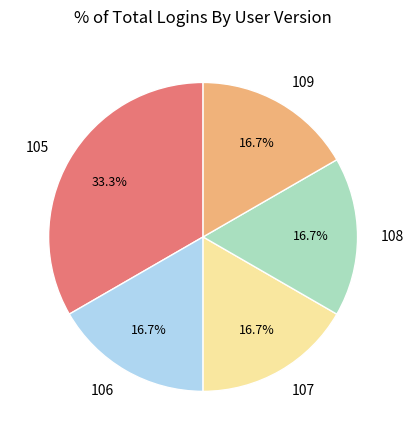

How many slices are in this pie chart?

5